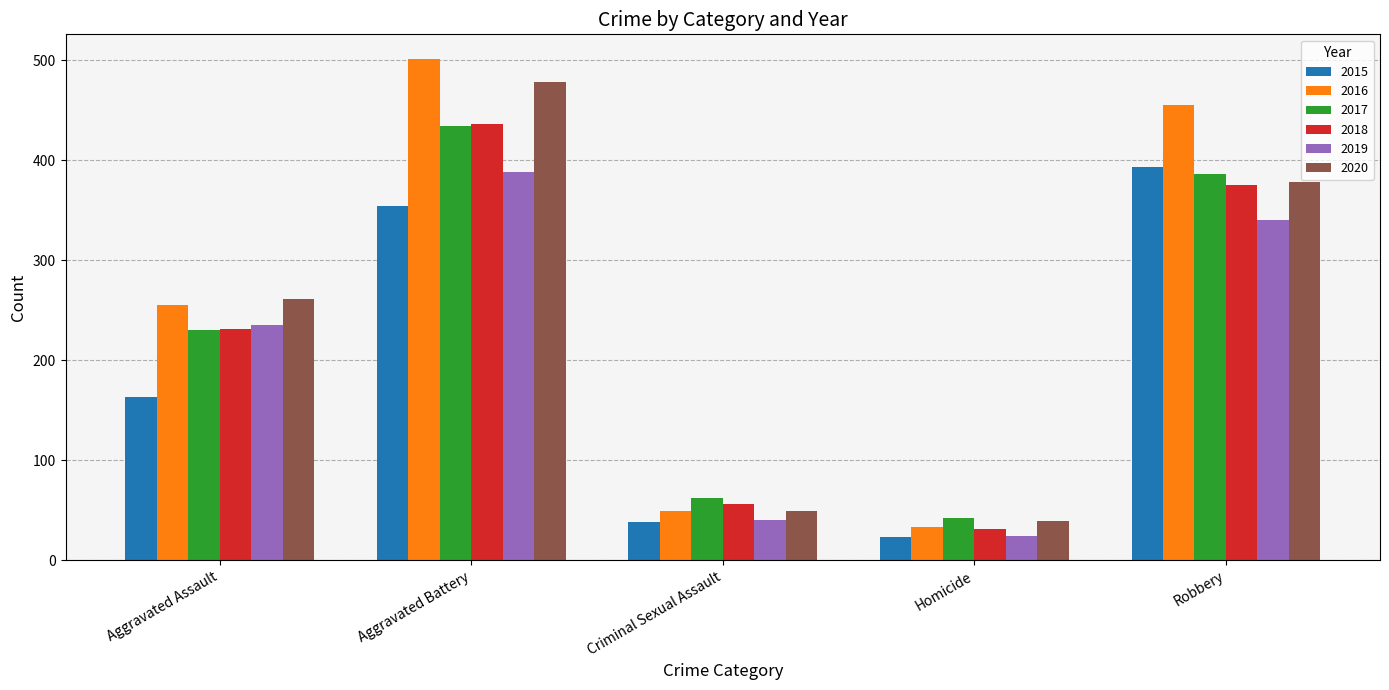

What is the difference between the maximum and minimum values in the 2016 series?

468